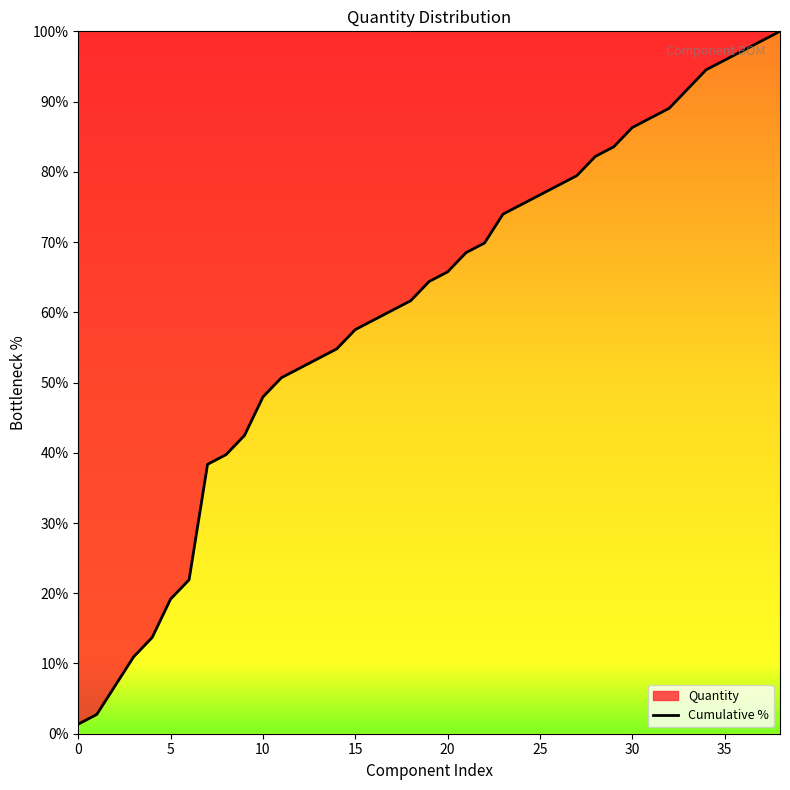

What is the difference between the maximum and second lowest values?

97.3